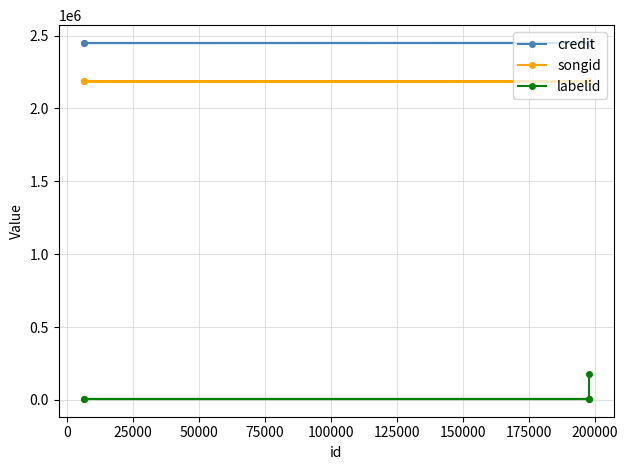

True or false: credit has a value of 2448791 at 25000.

True